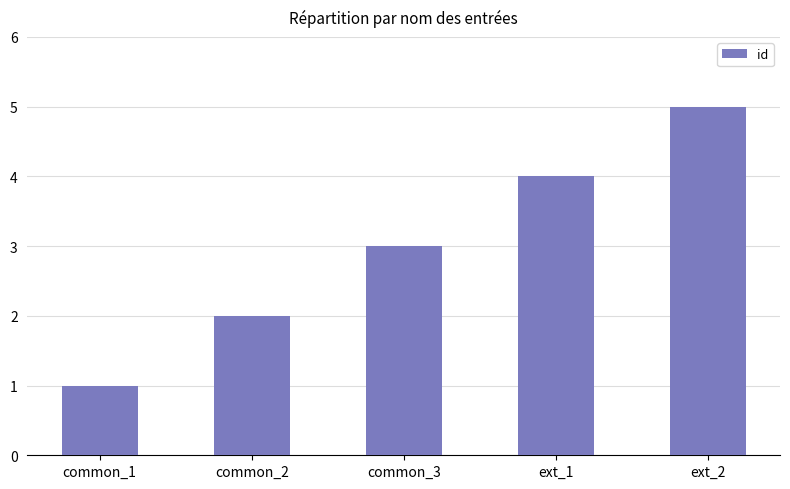

How many values are below 3?

2